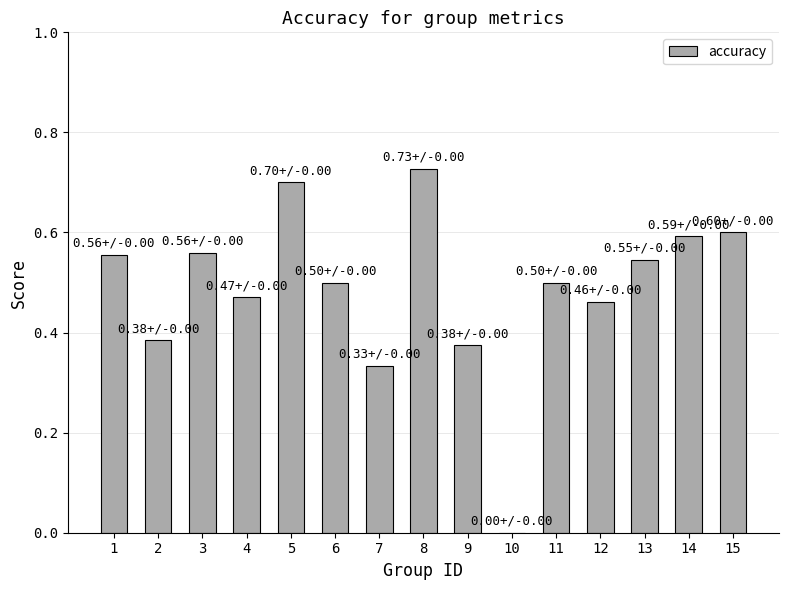

What is the difference between the values at 6 and 7?

0.2